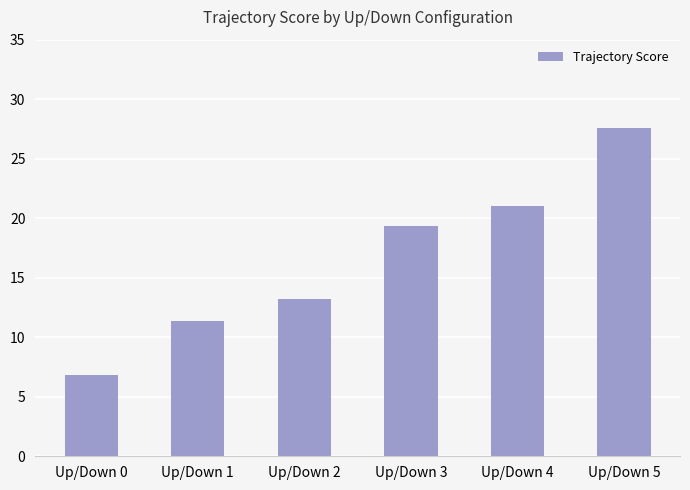

The value at Up/Down 2 is 13.2. True or false?

True